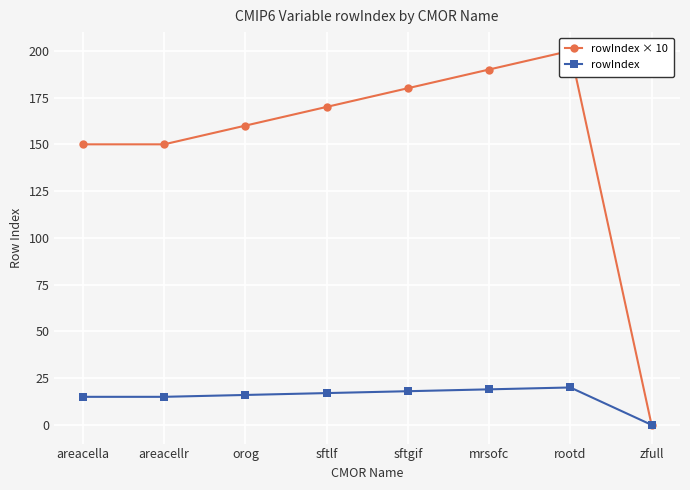

Between mrsofc and rootd, which series saw the biggest shift?

rowIndex × 10